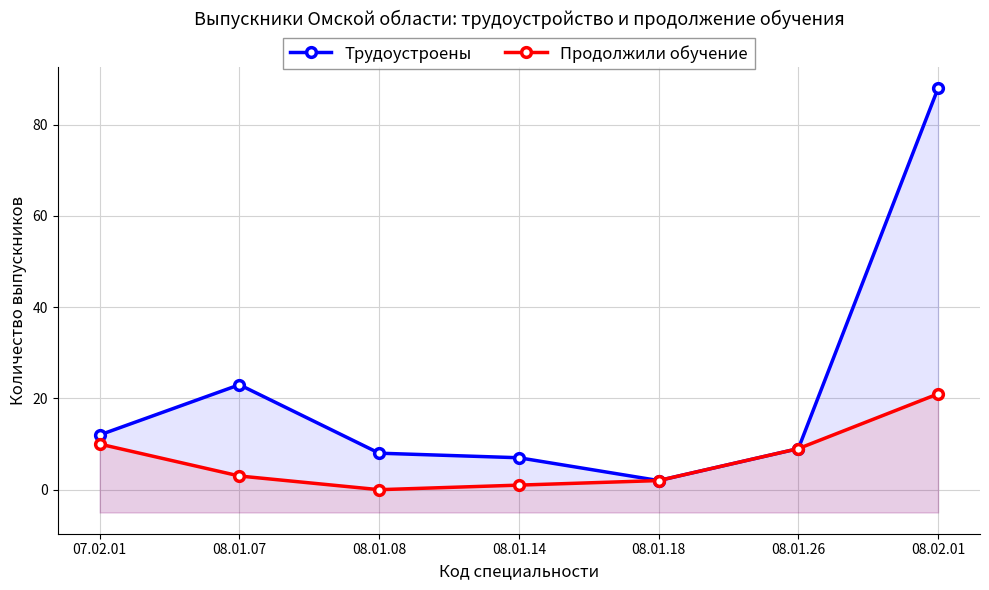

What is the value of the Трудоустроены point at the 3rd from the left?

8